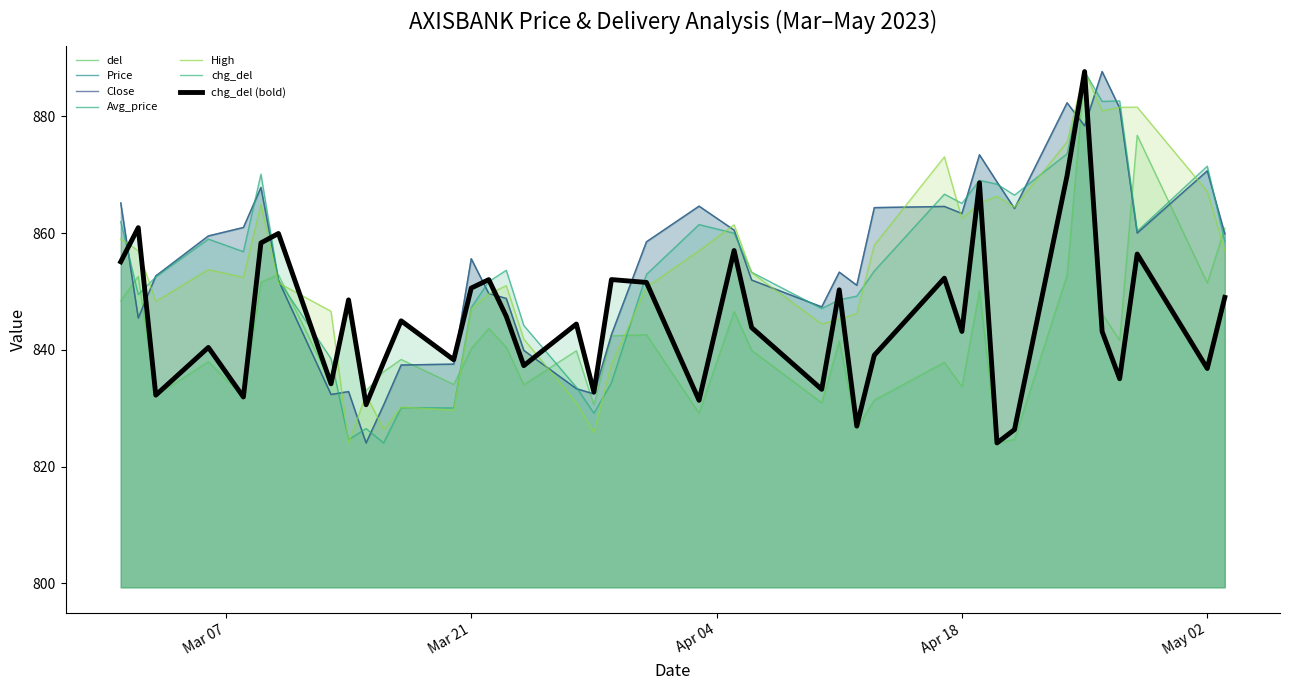

What is the sum of the High values at 2023-03-16 and 2023-04-20?

1692.7